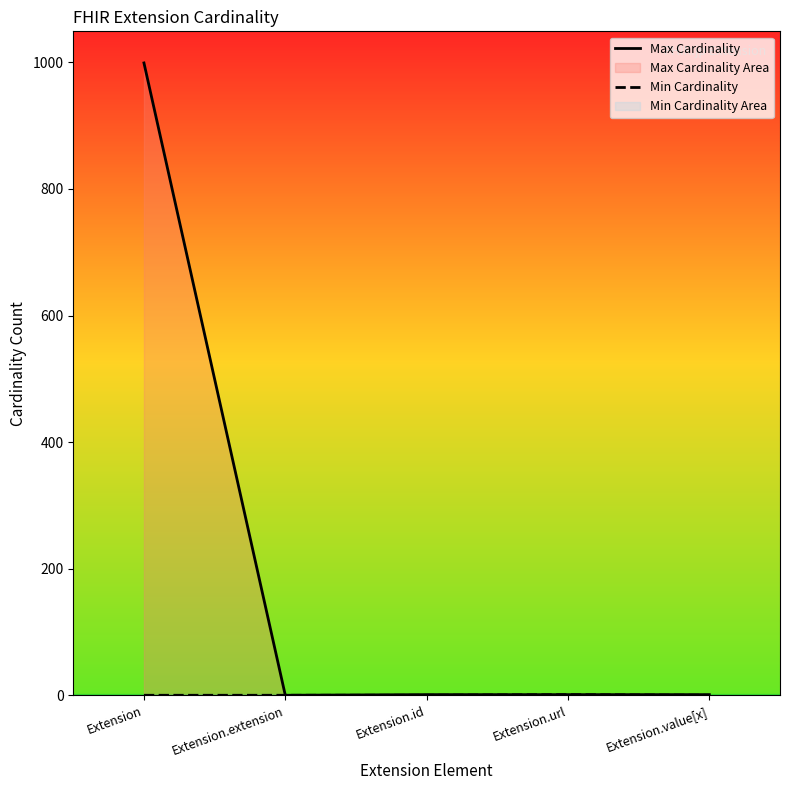

What is the label of the 2nd point from the right?

Extension.url